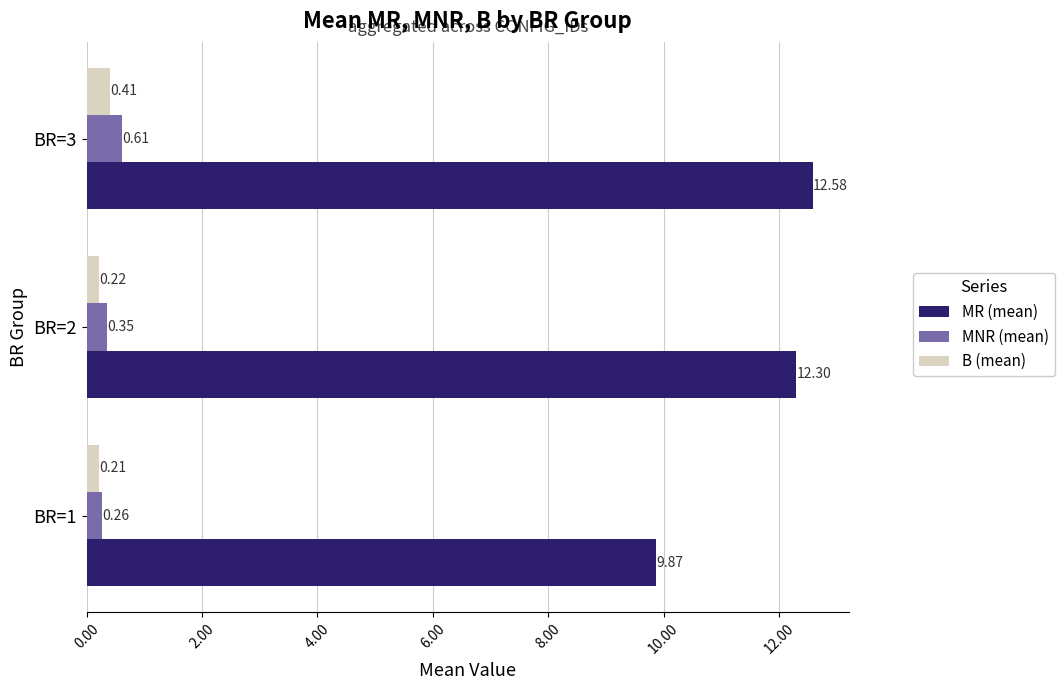

What is the difference between the highest and lowest values at BR=2?

12.1